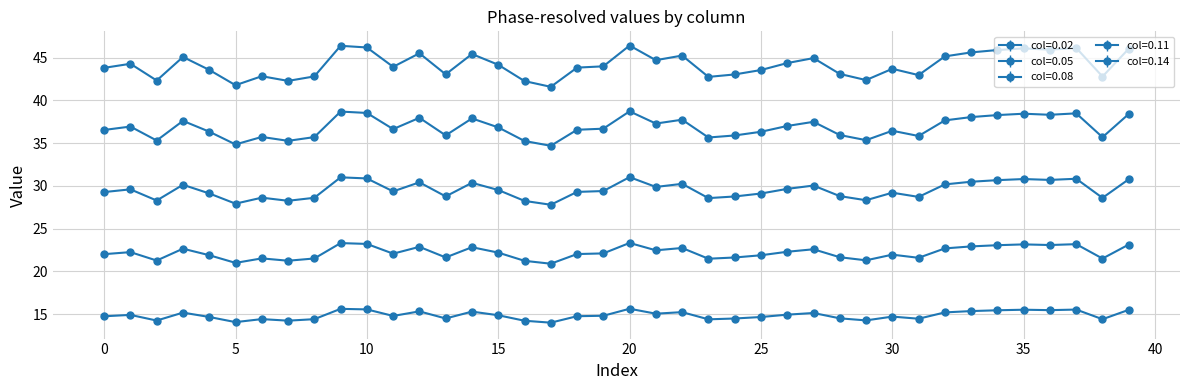

How many lines are shown in the chart?

5